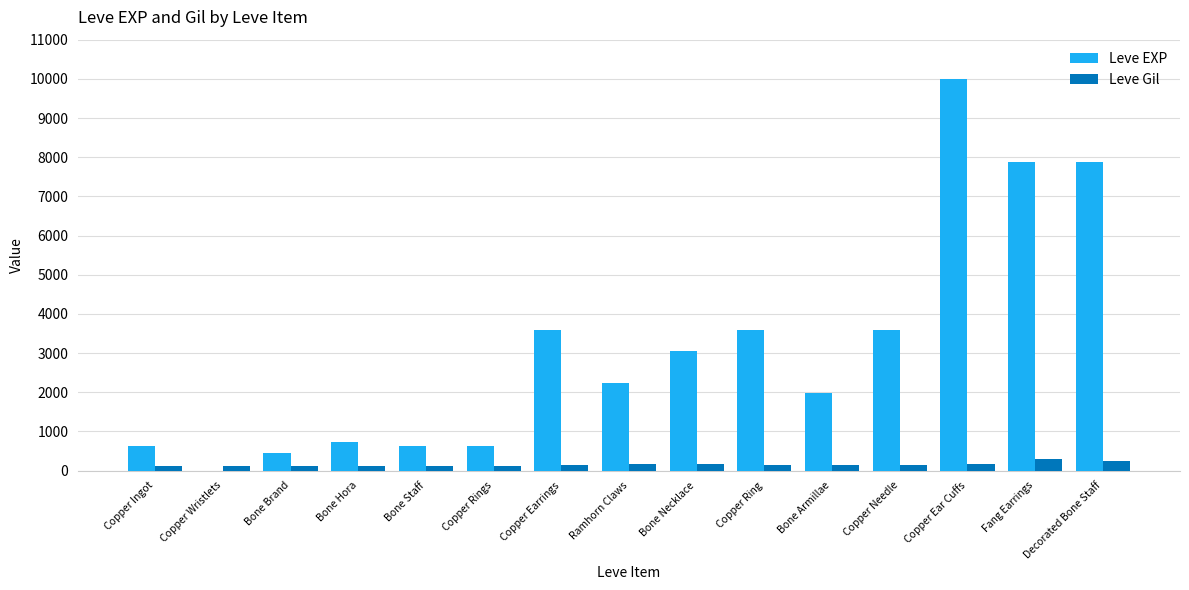

True or false: Leve EXP has a value of 720 at Bone Hora.

True